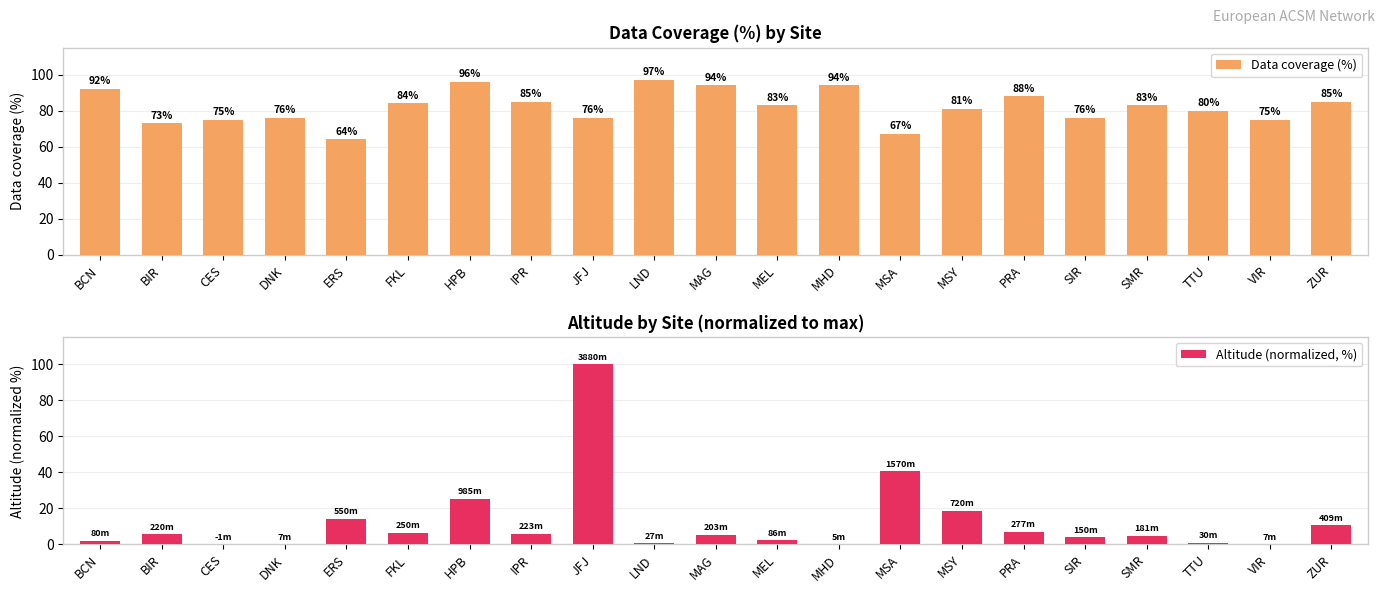

At which label does Data coverage (%) reach its minimum?

ERS